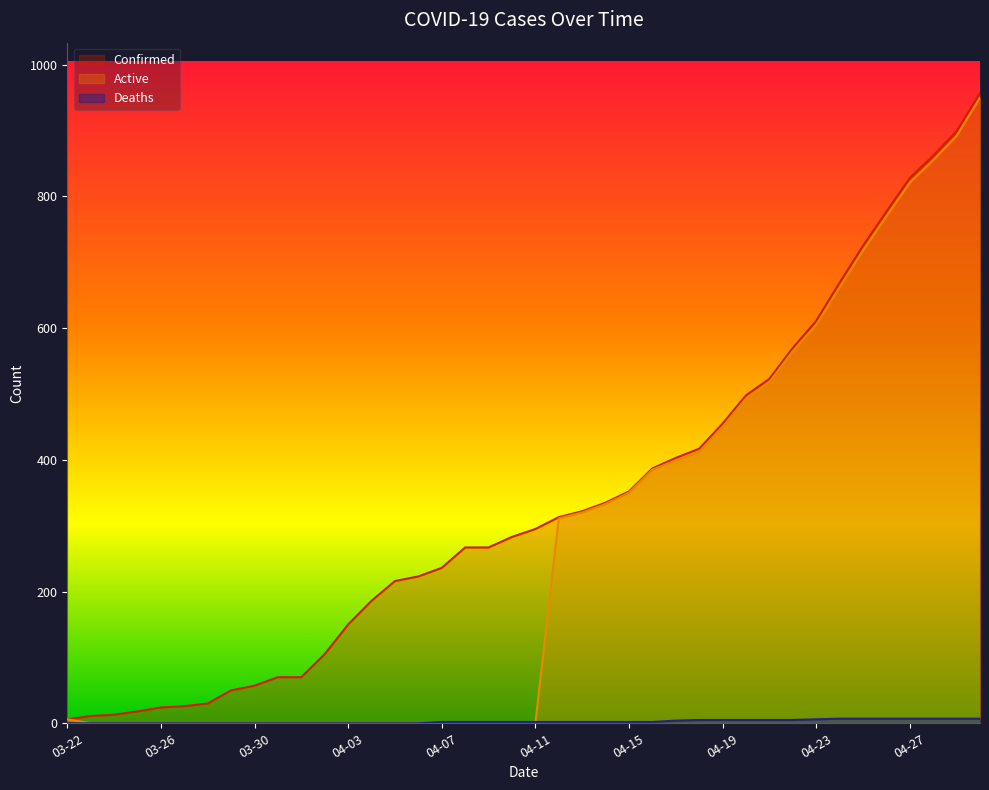

Is it true that Confirmed equals 627 at 04-15?

False